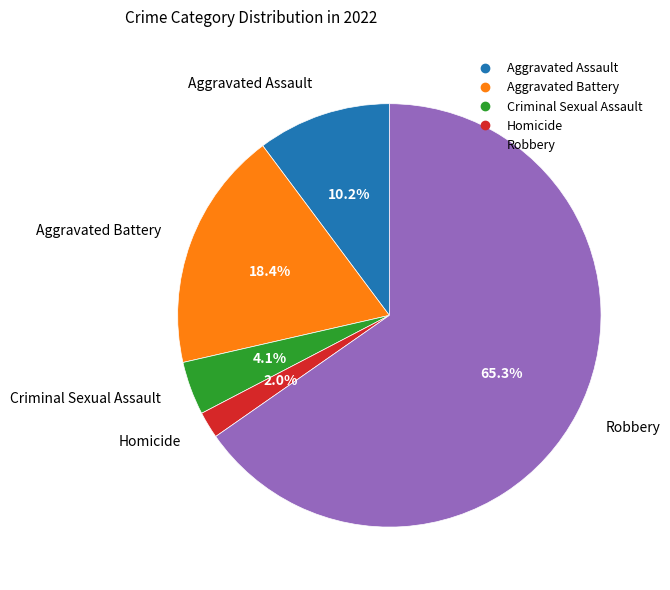

Combined, do Criminal Sexual Assault and Aggravated Assault account for over 50%?

No